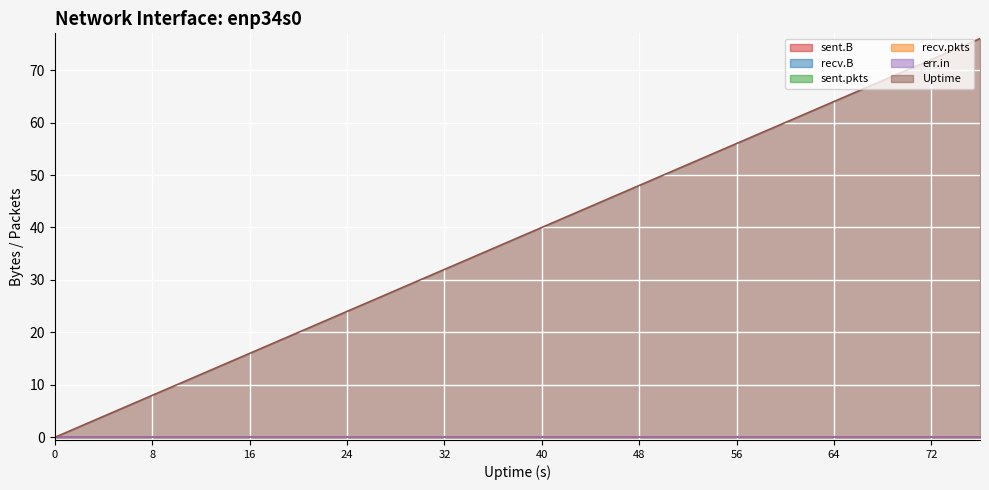

True or false: sent.pkts and recv.pkts cross at least once.

False